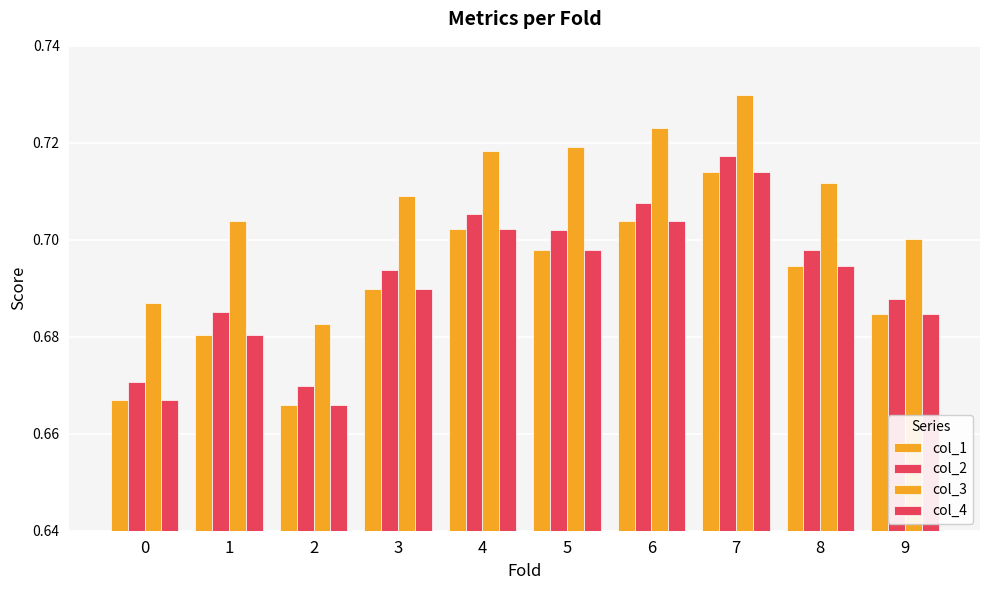

How many groups of bars are there?

10